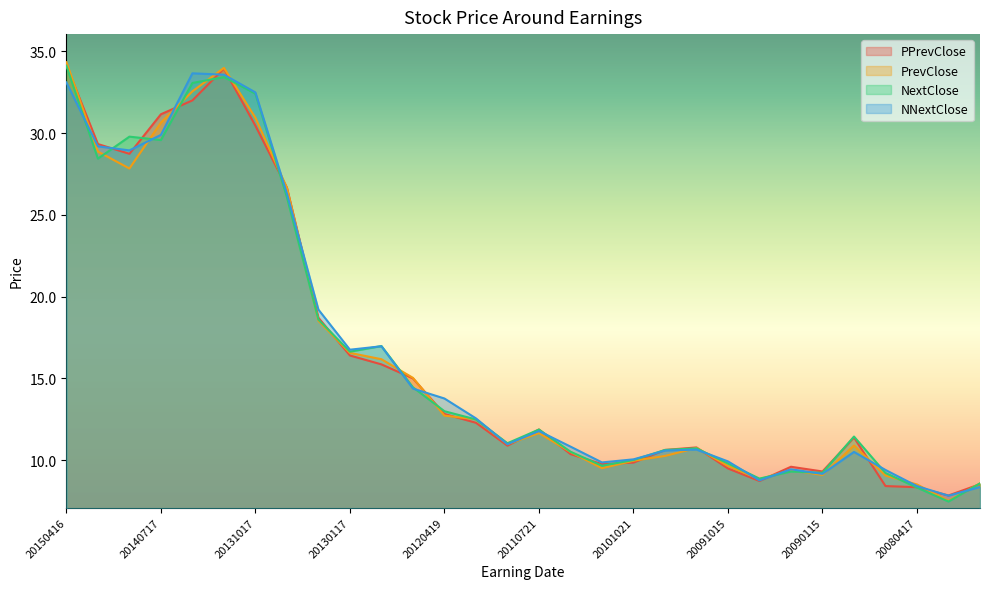

True or false: NNextClose has a value of 15.0 at 20080417.

False